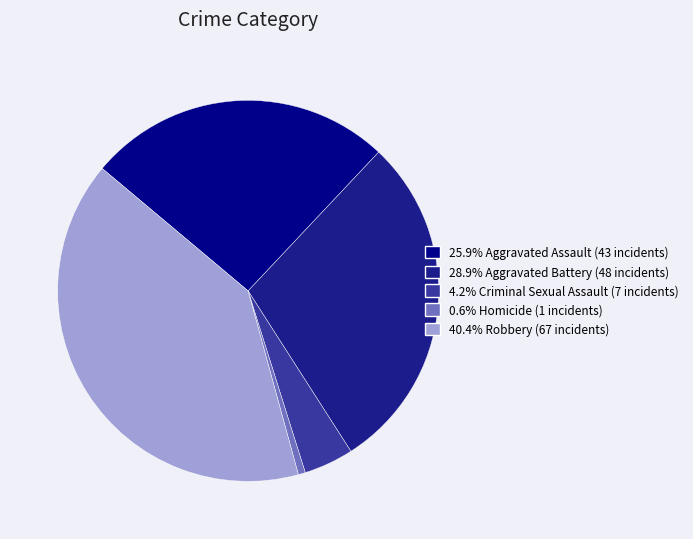

Which category has the biggest portion of the pie?

Robbery